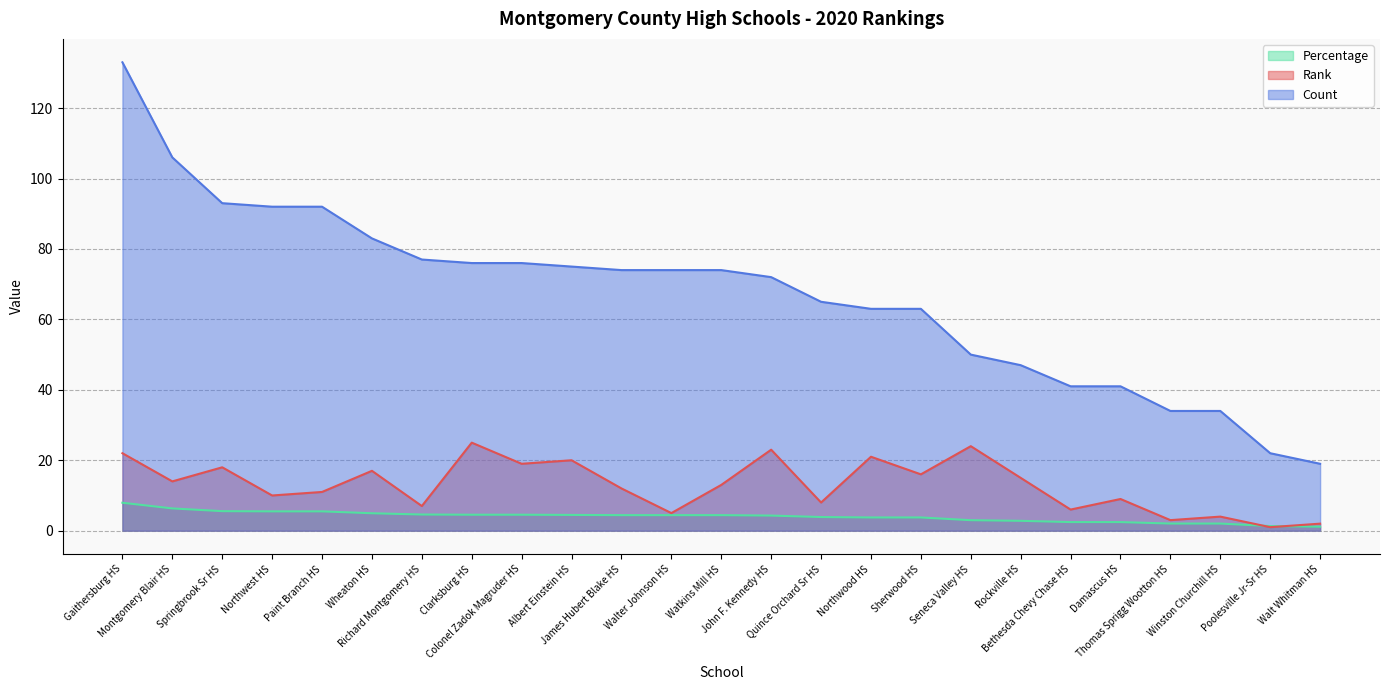

Reading right to left, extract all data points from this chart.

Rank: Walt Whitman HS=2.0	Poolesville Jr-Sr HS=1.0	Winston Churchill HS=4.0	Thomas Sprigg Wootton HS=3.0	Damascus HS=9.0	Bethesda Chevy Chase HS=6.0	Rockville HS=15.0	Seneca Valley HS=24.0	Sherwood HS=16.0	Northwood HS=21.0	Quince Orchard Sr HS=8.0	John F. Kennedy HS=23.0	Watkins Mill HS=13.0	Walter Johnson HS=5.0	James Hubert Blake HS=12.0	Albert Einstein HS=20.0	Colonel Zadok Magruder HS=19.0	Clarksburg HS=25.0	Richard Montgomery HS=7.0	Wheaton HS=17.0	Paint Branch HS=11.0	Northwest HS=10.0	Springbrook Sr HS=18.0	Montgomery Blair HS=14.0	Gaithersburg HS=22.0
Count: Walt Whitman HS=19.0	Poolesville Jr-Sr HS=22.0	Winston Churchill HS=34.0	Thomas Sprigg Wootton HS=34.0	Damascus HS=41.0	Bethesda Chevy Chase HS=41.0	Rockville HS=47.0	Seneca Valley HS=50.0	Sherwood HS=63.0	Northwood HS=63.0	Quince Orchard Sr HS=65.0	John F. Kennedy HS=72.0	Watkins Mill HS=74.0	Walter Johnson HS=74.0	James Hubert Blake HS=74.0	Albert Einstein HS=75.0	Colonel Zadok Magruder HS=76.0	Clarksburg HS=76.0	Richard Montgomery HS=77.0	Wheaton HS=83.0	Paint Branch HS=92.0	Northwest HS=92.0	Springbrook Sr HS=93.0	Montgomery Blair HS=106.0	Gaithersburg HS=133.0
Percentage: Walt Whitman HS=1.1	Poolesville Jr-Sr HS=1.3	Winston Churchill HS=2.0	Thomas Sprigg Wootton HS=2.0	Damascus HS=2.4	Bethesda Chevy Chase HS=2.4	Rockville HS=2.8	Seneca Valley HS=3.0	Sherwood HS=3.8	Northwood HS=3.8	Quince Orchard Sr HS=3.9	John F. Kennedy HS=4.3	Watkins Mill HS=4.4	Walter Johnson HS=4.4	James Hubert Blake HS=4.4	Albert Einstein HS=4.5	Colonel Zadok Magruder HS=4.5	Clarksburg HS=4.5	Richard Montgomery HS=4.6	Wheaton HS=5.0	Paint Branch HS=5.5	Northwest HS=5.5	Springbrook Sr HS=5.5	Montgomery Blair HS=6.3	Gaithersburg HS=7.9